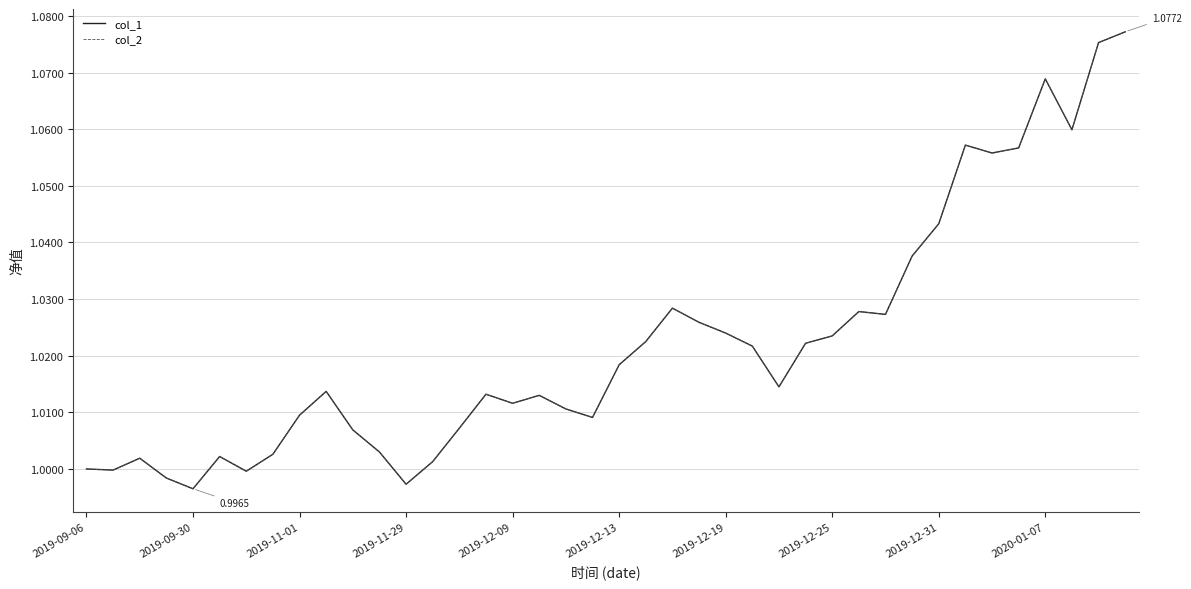

At which category does col_2 reach its first local valley?

2019-09-30